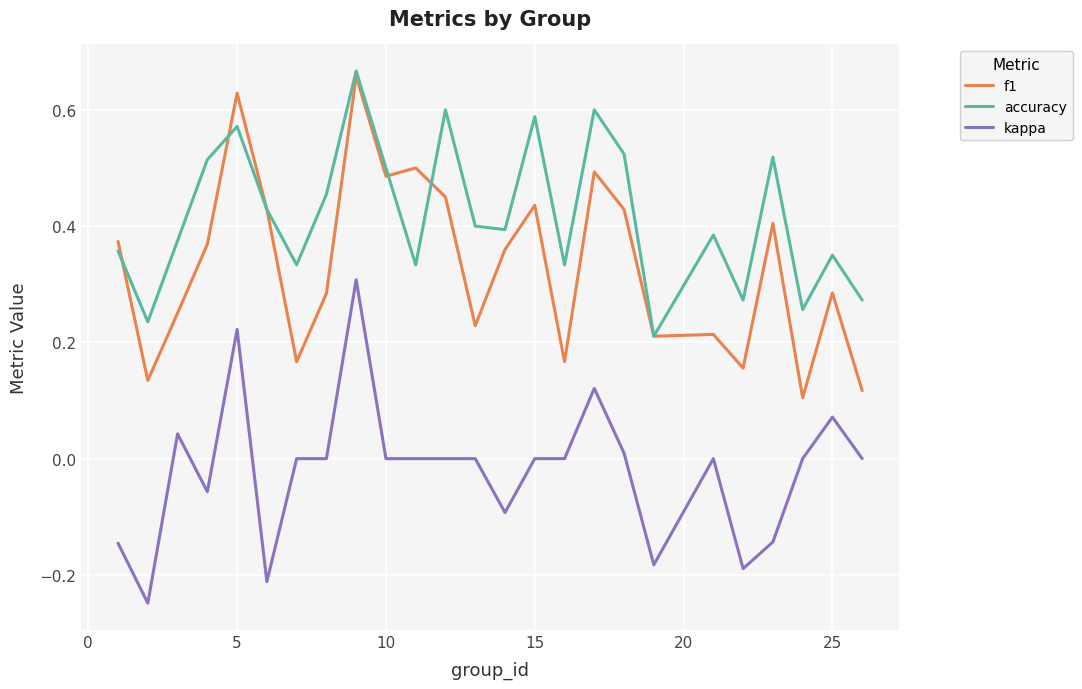

True or false: kappa and accuracy intersect in this chart.

False